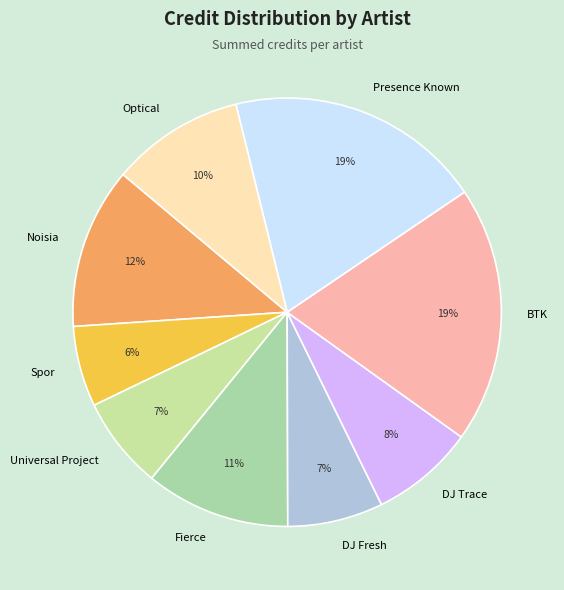

Is there a majority slice in this chart?

No